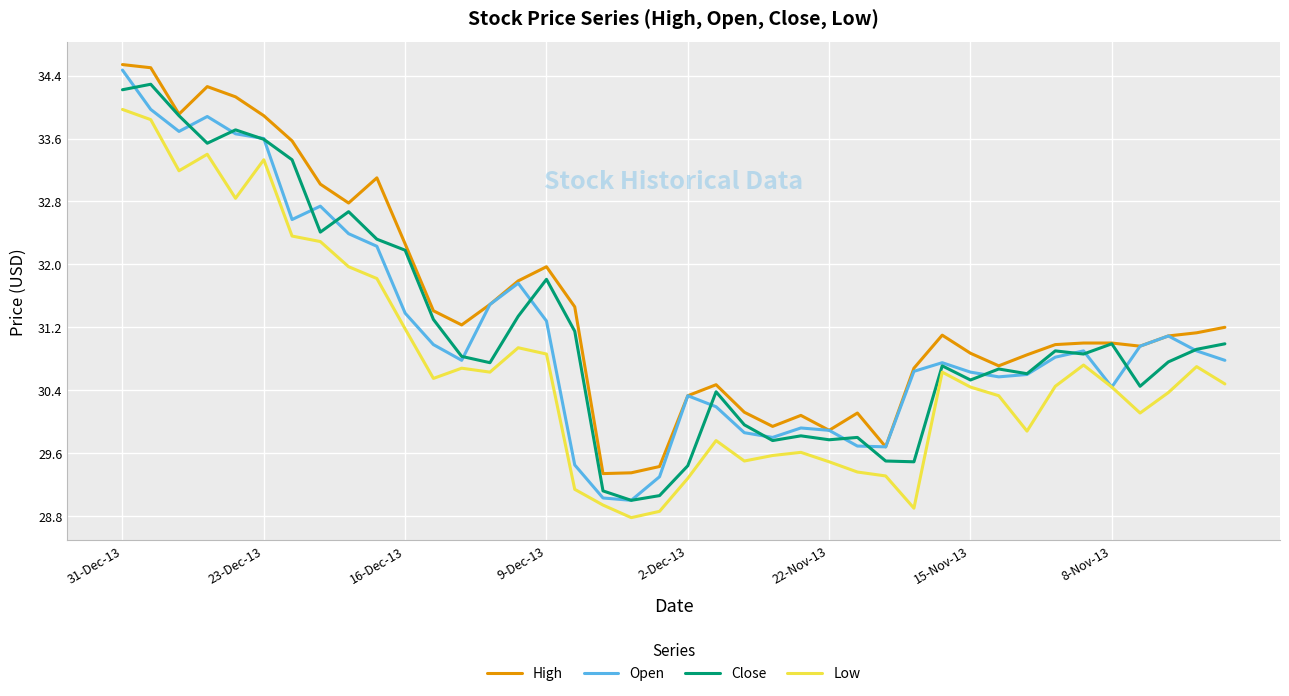

Which series has the largest total across all categories?

High